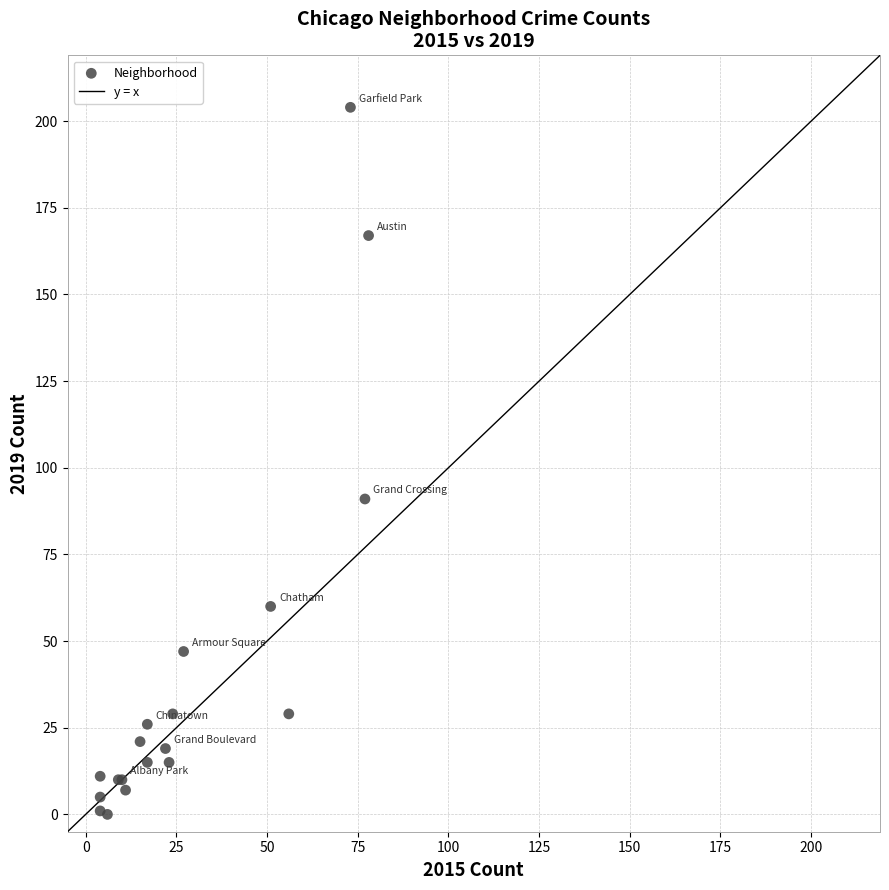

What Y value in the scatter plot is closest to 102?

91